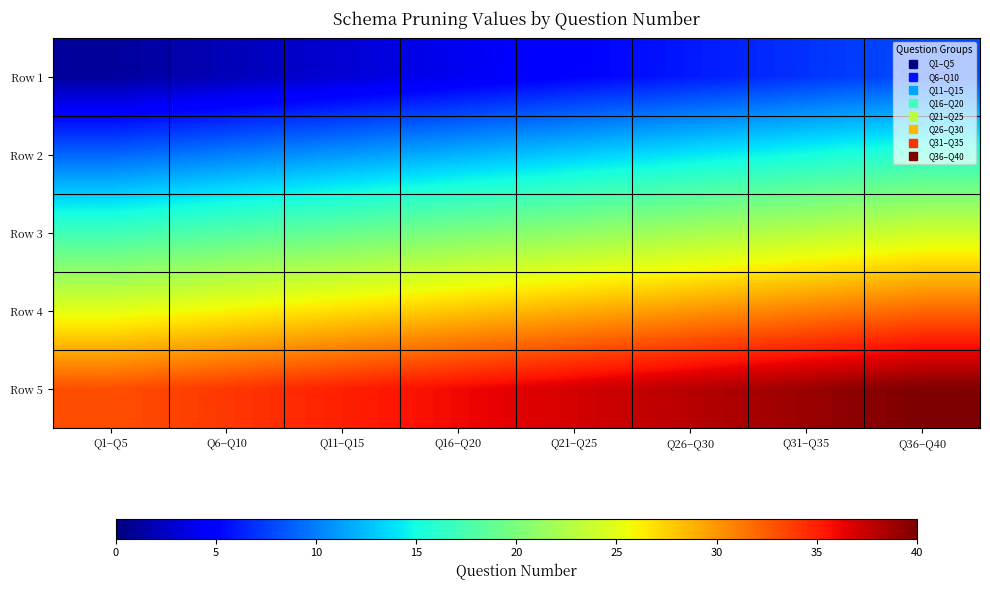

Reading left to right, what are all the values shown in this chart?

Row 1: Q1–Q5=1	Q6–Q10=2	Q11–Q15=3	Q16–Q20=4	Q21–Q25=5	Q26–Q30=6	Q31–Q35=7	Q36–Q40=8
Row 2: Q1–Q5=9	Q6–Q10=10	Q11–Q15=11	Q16–Q20=12	Q21–Q25=13	Q26–Q30=14	Q31–Q35=15	Q36–Q40=16
Row 3: Q1–Q5=17	Q6–Q10=18	Q11–Q15=19	Q16–Q20=20	Q21–Q25=21	Q26–Q30=22	Q31–Q35=23	Q36–Q40=24
Row 4: Q1–Q5=25	Q6–Q10=26	Q11–Q15=27	Q16–Q20=28	Q21–Q25=29	Q26–Q30=30	Q31–Q35=31	Q36–Q40=32
Row 5: Q1–Q5=33	Q6–Q10=34	Q11–Q15=35	Q16–Q20=36	Q21–Q25=37	Q26–Q30=38	Q31–Q35=39	Q36–Q40=40